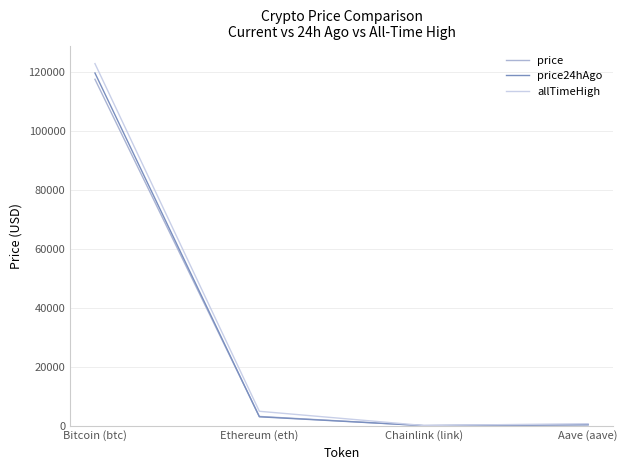

What is the lowest value of the price series?

16.0